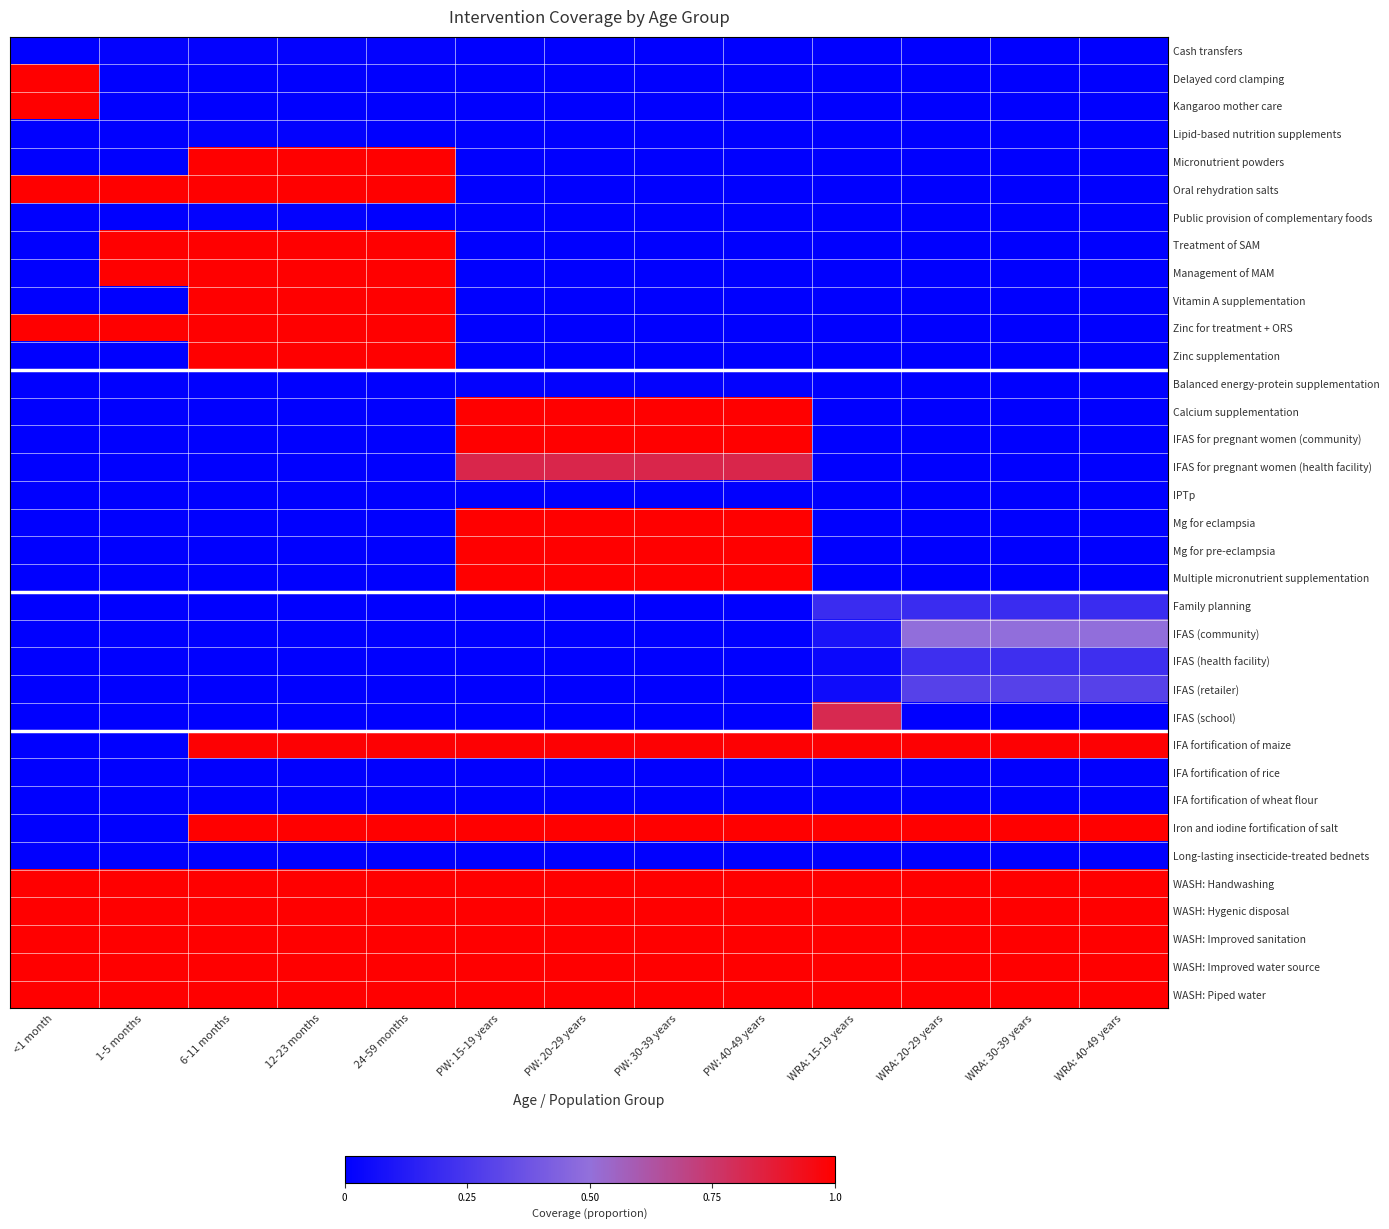

Reading left to right, what are all the values shown in this chart?

Cash transfers: <1 month=0.0	1-5 months=0.0	6-11 months=0.0	12-23 months=0.0	24-59 months=0.0	PW: 15-19 years=0.0	PW: 20-29 years=0.0	PW: 30-39 years=0.0	PW: 40-49 years=0.0	WRA: 15-19 years=0.0	WRA: 20-29 years=0.0	WRA: 30-39 years=0.0	WRA: 40-49 years=0.0
Delayed cord clamping: <1 month=1.0	1-5 months=0.0	6-11 months=0.0	12-23 months=0.0	24-59 months=0.0	PW: 15-19 years=0.0	PW: 20-29 years=0.0	PW: 30-39 years=0.0	PW: 40-49 years=0.0	WRA: 15-19 years=0.0	WRA: 20-29 years=0.0	WRA: 30-39 years=0.0	WRA: 40-49 years=0.0
Kangaroo mother care: <1 month=1.0	1-5 months=0.0	6-11 months=0.0	12-23 months=0.0	24-59 months=0.0	PW: 15-19 years=0.0	PW: 20-29 years=0.0	PW: 30-39 years=0.0	PW: 40-49 years=0.0	WRA: 15-19 years=0.0	WRA: 20-29 years=0.0	WRA: 30-39 years=0.0	WRA: 40-49 years=0.0
Lipid-based nutrition supplements: <1 month=0.0	1-5 months=0.0	6-11 months=0.0	12-23 months=0.0	24-59 months=0.0	PW: 15-19 years=0.0	PW: 20-29 years=0.0	PW: 30-39 years=0.0	PW: 40-49 years=0.0	WRA: 15-19 years=0.0	WRA: 20-29 years=0.0	WRA: 30-39 years=0.0	WRA: 40-49 years=0.0
Micronutrient powders: <1 month=0.0	1-5 months=0.0	6-11 months=1.0	12-23 months=1.0	24-59 months=1.0	PW: 15-19 years=0.0	PW: 20-29 years=0.0	PW: 30-39 years=0.0	PW: 40-49 years=0.0	WRA: 15-19 years=0.0	WRA: 20-29 years=0.0	WRA: 30-39 years=0.0	WRA: 40-49 years=0.0
Oral rehydration salts: <1 month=1.0	1-5 months=1.0	6-11 months=1.0	12-23 months=1.0	24-59 months=1.0	PW: 15-19 years=0.0	PW: 20-29 years=0.0	PW: 30-39 years=0.0	PW: 40-49 years=0.0	WRA: 15-19 years=0.0	WRA: 20-29 years=0.0	WRA: 30-39 years=0.0	WRA: 40-49 years=0.0
Public provision of complementary foods: <1 month=0.0	1-5 months=0.0	6-11 months=0.0	12-23 months=0.0	24-59 months=0.0	PW: 15-19 years=0.0	PW: 20-29 years=0.0	PW: 30-39 years=0.0	PW: 40-49 years=0.0	WRA: 15-19 years=0.0	WRA: 20-29 years=0.0	WRA: 30-39 years=0.0	WRA: 40-49 years=0.0
Treatment of SAM: <1 month=0.0	1-5 months=1.0	6-11 months=1.0	12-23 months=1.0	24-59 months=1.0	PW: 15-19 years=0.0	PW: 20-29 years=0.0	PW: 30-39 years=0.0	PW: 40-49 years=0.0	WRA: 15-19 years=0.0	WRA: 20-29 years=0.0	WRA: 30-39 years=0.0	WRA: 40-49 years=0.0
Management of MAM: <1 month=0.0	1-5 months=1.0	6-11 months=1.0	12-23 months=1.0	24-59 months=1.0	PW: 15-19 years=0.0	PW: 20-29 years=0.0	PW: 30-39 years=0.0	PW: 40-49 years=0.0	WRA: 15-19 years=0.0	WRA: 20-29 years=0.0	WRA: 30-39 years=0.0	WRA: 40-49 years=0.0
Vitamin A supplementation: <1 month=0.0	1-5 months=0.0	6-11 months=1.0	12-23 months=1.0	24-59 months=1.0	PW: 15-19 years=0.0	PW: 20-29 years=0.0	PW: 30-39 years=0.0	PW: 40-49 years=0.0	WRA: 15-19 years=0.0	WRA: 20-29 years=0.0	WRA: 30-39 years=0.0	WRA: 40-49 years=0.0
Zinc for treatment + ORS: <1 month=1.0	1-5 months=1.0	6-11 months=1.0	12-23 months=1.0	24-59 months=1.0	PW: 15-19 years=0.0	PW: 20-29 years=0.0	PW: 30-39 years=0.0	PW: 40-49 years=0.0	WRA: 15-19 years=0.0	WRA: 20-29 years=0.0	WRA: 30-39 years=0.0	WRA: 40-49 years=0.0
Zinc supplementation: <1 month=0.0	1-5 months=0.0	6-11 months=1.0	12-23 months=1.0	24-59 months=1.0	PW: 15-19 years=0.0	PW: 20-29 years=0.0	PW: 30-39 years=0.0	PW: 40-49 years=0.0	WRA: 15-19 years=0.0	WRA: 20-29 years=0.0	WRA: 30-39 years=0.0	WRA: 40-49 years=0.0
Balanced energy-protein supplementation: <1 month=0.0	1-5 months=0.0	6-11 months=0.0	12-23 months=0.0	24-59 months=0.0	PW: 15-19 years=0.0	PW: 20-29 years=0.0	PW: 30-39 years=0.0	PW: 40-49 years=0.0	WRA: 15-19 years=0.0	WRA: 20-29 years=0.0	WRA: 30-39 years=0.0	WRA: 40-49 years=0.0
Calcium supplementation: <1 month=0.0	1-5 months=0.0	6-11 months=0.0	12-23 months=0.0	24-59 months=0.0	PW: 15-19 years=1.0	PW: 20-29 years=1.0	PW: 30-39 years=1.0	PW: 40-49 years=1.0	WRA: 15-19 years=0.0	WRA: 20-29 years=0.0	WRA: 30-39 years=0.0	WRA: 40-49 years=0.0
IFAS for pregnant women (community): <1 month=0.0	1-5 months=0.0	6-11 months=0.0	12-23 months=0.0	24-59 months=0.0	PW: 15-19 years=1.0	PW: 20-29 years=1.0	PW: 30-39 years=1.0	PW: 40-49 years=1.0	WRA: 15-19 years=0.0	WRA: 20-29 years=0.0	WRA: 30-39 years=0.0	WRA: 40-49 years=0.0
IFAS for pregnant women (health facility): <1 month=0.0	1-5 months=0.0	6-11 months=0.0	12-23 months=0.0	24-59 months=0.0	PW: 15-19 years=0.8	PW: 20-29 years=0.8	PW: 30-39 years=0.8	PW: 40-49 years=0.8	WRA: 15-19 years=0.0	WRA: 20-29 years=0.0	WRA: 30-39 years=0.0	WRA: 40-49 years=0.0
IPTp: <1 month=0.0	1-5 months=0.0	6-11 months=0.0	12-23 months=0.0	24-59 months=0.0	PW: 15-19 years=0.0	PW: 20-29 years=0.0	PW: 30-39 years=0.0	PW: 40-49 years=0.0	WRA: 15-19 years=0.0	WRA: 20-29 years=0.0	WRA: 30-39 years=0.0	WRA: 40-49 years=0.0
Mg for eclampsia: <1 month=0.0	1-5 months=0.0	6-11 months=0.0	12-23 months=0.0	24-59 months=0.0	PW: 15-19 years=1.0	PW: 20-29 years=1.0	PW: 30-39 years=1.0	PW: 40-49 years=1.0	WRA: 15-19 years=0.0	WRA: 20-29 years=0.0	WRA: 30-39 years=0.0	WRA: 40-49 years=0.0
Mg for pre-eclampsia: <1 month=0.0	1-5 months=0.0	6-11 months=0.0	12-23 months=0.0	24-59 months=0.0	PW: 15-19 years=1.0	PW: 20-29 years=1.0	PW: 30-39 years=1.0	PW: 40-49 years=1.0	WRA: 15-19 years=0.0	WRA: 20-29 years=0.0	WRA: 30-39 years=0.0	WRA: 40-49 years=0.0
Multiple micronutrient supplementation: <1 month=0.0	1-5 months=0.0	6-11 months=0.0	12-23 months=0.0	24-59 months=0.0	PW: 15-19 years=1.0	PW: 20-29 years=1.0	PW: 30-39 years=1.0	PW: 40-49 years=1.0	WRA: 15-19 years=0.0	WRA: 20-29 years=0.0	WRA: 30-39 years=0.0	WRA: 40-49 years=0.0
Family planning: <1 month=0.0	1-5 months=0.0	6-11 months=0.0	12-23 months=0.0	24-59 months=0.0	PW: 15-19 years=0.0	PW: 20-29 years=0.0	PW: 30-39 years=0.0	PW: 40-49 years=0.0	WRA: 15-19 years=0.2	WRA: 20-29 years=0.2	WRA: 30-39 years=0.2	WRA: 40-49 years=0.2
IFAS (community): <1 month=0.0	1-5 months=0.0	6-11 months=0.0	12-23 months=0.0	24-59 months=0.0	PW: 15-19 years=0.0	PW: 20-29 years=0.0	PW: 30-39 years=0.0	PW: 40-49 years=0.0	WRA: 15-19 years=0.1	WRA: 20-29 years=0.5	WRA: 30-39 years=0.5	WRA: 40-49 years=0.5
IFAS (health facility): <1 month=0.0	1-5 months=0.0	6-11 months=0.0	12-23 months=0.0	24-59 months=0.0	PW: 15-19 years=0.0	PW: 20-29 years=0.0	PW: 30-39 years=0.0	PW: 40-49 years=0.0	WRA: 15-19 years=0.0	WRA: 20-29 years=0.2	WRA: 30-39 years=0.2	WRA: 40-49 years=0.2
IFAS (retailer): <1 month=0.0	1-5 months=0.0	6-11 months=0.0	12-23 months=0.0	24-59 months=0.0	PW: 15-19 years=0.0	PW: 20-29 years=0.0	PW: 30-39 years=0.0	PW: 40-49 years=0.0	WRA: 15-19 years=0.1	WRA: 20-29 years=0.3	WRA: 30-39 years=0.3	WRA: 40-49 years=0.3
IFAS (school): <1 month=0.0	1-5 months=0.0	6-11 months=0.0	12-23 months=0.0	24-59 months=0.0	PW: 15-19 years=0.0	PW: 20-29 years=0.0	PW: 30-39 years=0.0	PW: 40-49 years=0.0	WRA: 15-19 years=0.8	WRA: 20-29 years=0.0	WRA: 30-39 years=0.0	WRA: 40-49 years=0.0
IFA fortification of maize: <1 month=0.0	1-5 months=0.0	6-11 months=1.0	12-23 months=1.0	24-59 months=1.0	PW: 15-19 years=1.0	PW: 20-29 years=1.0	PW: 30-39 years=1.0	PW: 40-49 years=1.0	WRA: 15-19 years=1.0	WRA: 20-29 years=1.0	WRA: 30-39 years=1.0	WRA: 40-49 years=1.0
IFA fortification of rice: <1 month=0.0	1-5 months=0.0	6-11 months=0.0	12-23 months=0.0	24-59 months=0.0	PW: 15-19 years=0.0	PW: 20-29 years=0.0	PW: 30-39 years=0.0	PW: 40-49 years=0.0	WRA: 15-19 years=0.0	WRA: 20-29 years=0.0	WRA: 30-39 years=0.0	WRA: 40-49 years=0.0
IFA fortification of wheat flour: <1 month=0.0	1-5 months=0.0	6-11 months=0.0	12-23 months=0.0	24-59 months=0.0	PW: 15-19 years=0.0	PW: 20-29 years=0.0	PW: 30-39 years=0.0	PW: 40-49 years=0.0	WRA: 15-19 years=0.0	WRA: 20-29 years=0.0	WRA: 30-39 years=0.0	WRA: 40-49 years=0.0
Iron and iodine fortification of salt: <1 month=0.0	1-5 months=0.0	6-11 months=1.0	12-23 months=1.0	24-59 months=1.0	PW: 15-19 years=1.0	PW: 20-29 years=1.0	PW: 30-39 years=1.0	PW: 40-49 years=1.0	WRA: 15-19 years=1.0	WRA: 20-29 years=1.0	WRA: 30-39 years=1.0	WRA: 40-49 years=1.0
Long-lasting insecticide-treated bednets: <1 month=0.0	1-5 months=0.0	6-11 months=0.0	12-23 months=0.0	24-59 months=0.0	PW: 15-19 years=0.0	PW: 20-29 years=0.0	PW: 30-39 years=0.0	PW: 40-49 years=0.0	WRA: 15-19 years=0.0	WRA: 20-29 years=0.0	WRA: 30-39 years=0.0	WRA: 40-49 years=0.0
WASH: Handwashing: <1 month=1.0	1-5 months=1.0	6-11 months=1.0	12-23 months=1.0	24-59 months=1.0	PW: 15-19 years=1.0	PW: 20-29 years=1.0	PW: 30-39 years=1.0	PW: 40-49 years=1.0	WRA: 15-19 years=1.0	WRA: 20-29 years=1.0	WRA: 30-39 years=1.0	WRA: 40-49 years=1.0
WASH: Hygenic disposal: <1 month=1.0	1-5 months=1.0	6-11 months=1.0	12-23 months=1.0	24-59 months=1.0	PW: 15-19 years=1.0	PW: 20-29 years=1.0	PW: 30-39 years=1.0	PW: 40-49 years=1.0	WRA: 15-19 years=1.0	WRA: 20-29 years=1.0	WRA: 30-39 years=1.0	WRA: 40-49 years=1.0
WASH: Improved sanitation: <1 month=1.0	1-5 months=1.0	6-11 months=1.0	12-23 months=1.0	24-59 months=1.0	PW: 15-19 years=1.0	PW: 20-29 years=1.0	PW: 30-39 years=1.0	PW: 40-49 years=1.0	WRA: 15-19 years=1.0	WRA: 20-29 years=1.0	WRA: 30-39 years=1.0	WRA: 40-49 years=1.0
WASH: Improved water source: <1 month=1.0	1-5 months=1.0	6-11 months=1.0	12-23 months=1.0	24-59 months=1.0	PW: 15-19 years=1.0	PW: 20-29 years=1.0	PW: 30-39 years=1.0	PW: 40-49 years=1.0	WRA: 15-19 years=1.0	WRA: 20-29 years=1.0	WRA: 30-39 years=1.0	WRA: 40-49 years=1.0
WASH: Piped water: <1 month=1.0	1-5 months=1.0	6-11 months=1.0	12-23 months=1.0	24-59 months=1.0	PW: 15-19 years=1.0	PW: 20-29 years=1.0	PW: 30-39 years=1.0	PW: 40-49 years=1.0	WRA: 15-19 years=1.0	WRA: 20-29 years=1.0	WRA: 30-39 years=1.0	WRA: 40-49 years=1.0